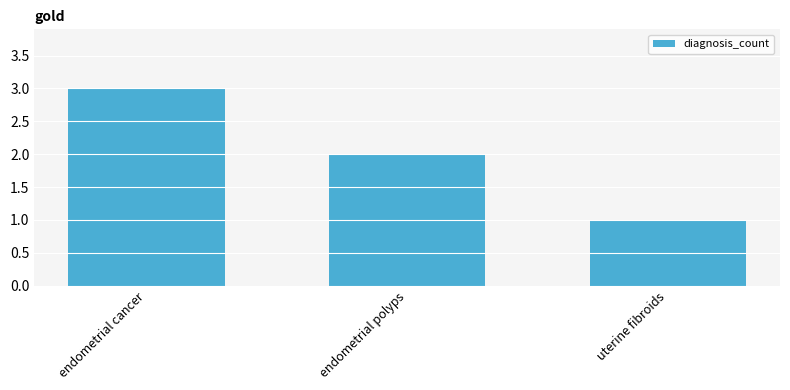

What position from the left is endometrial cancer?

1